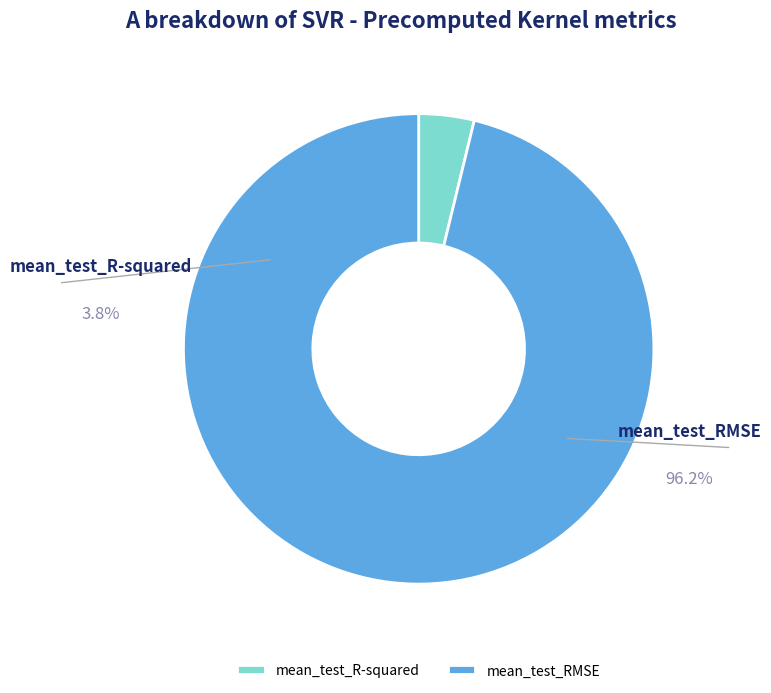

Is it true that mean_test_RMSE is 90% of the pie?

False